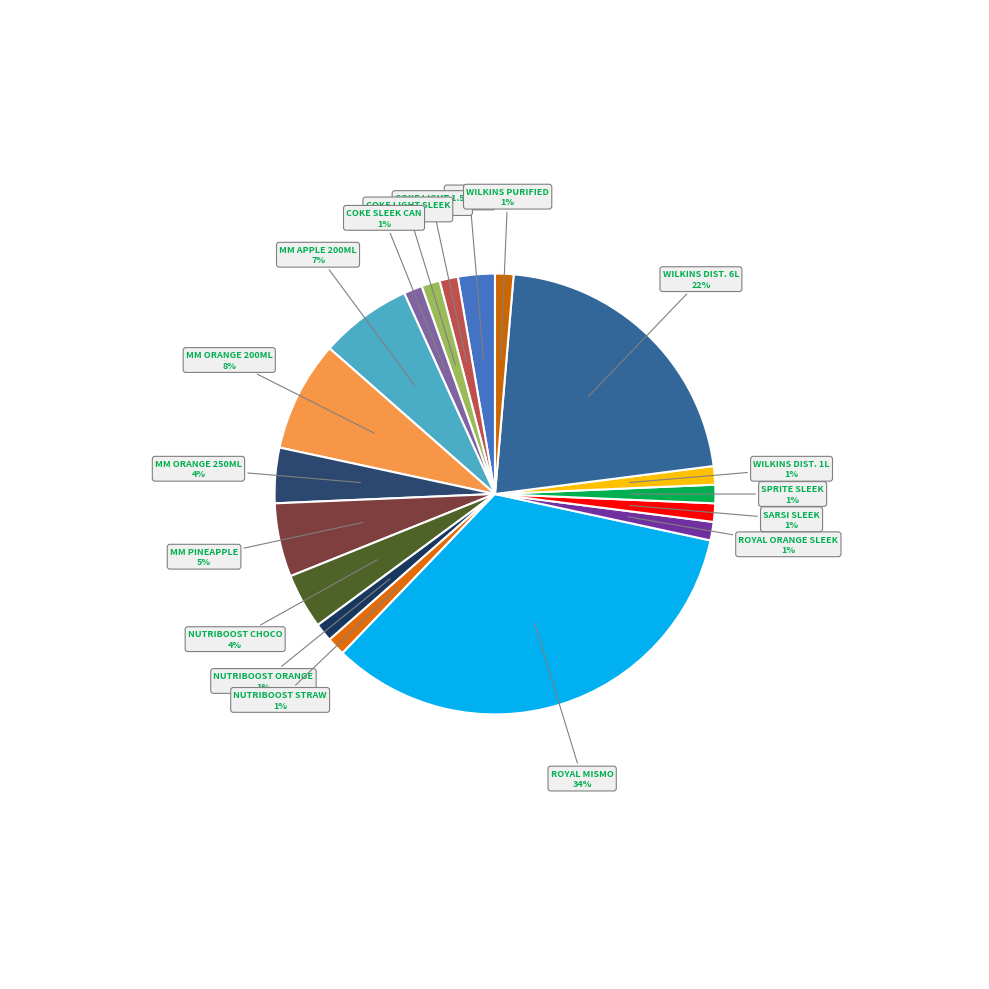

How many segments does this pie chart have?

18